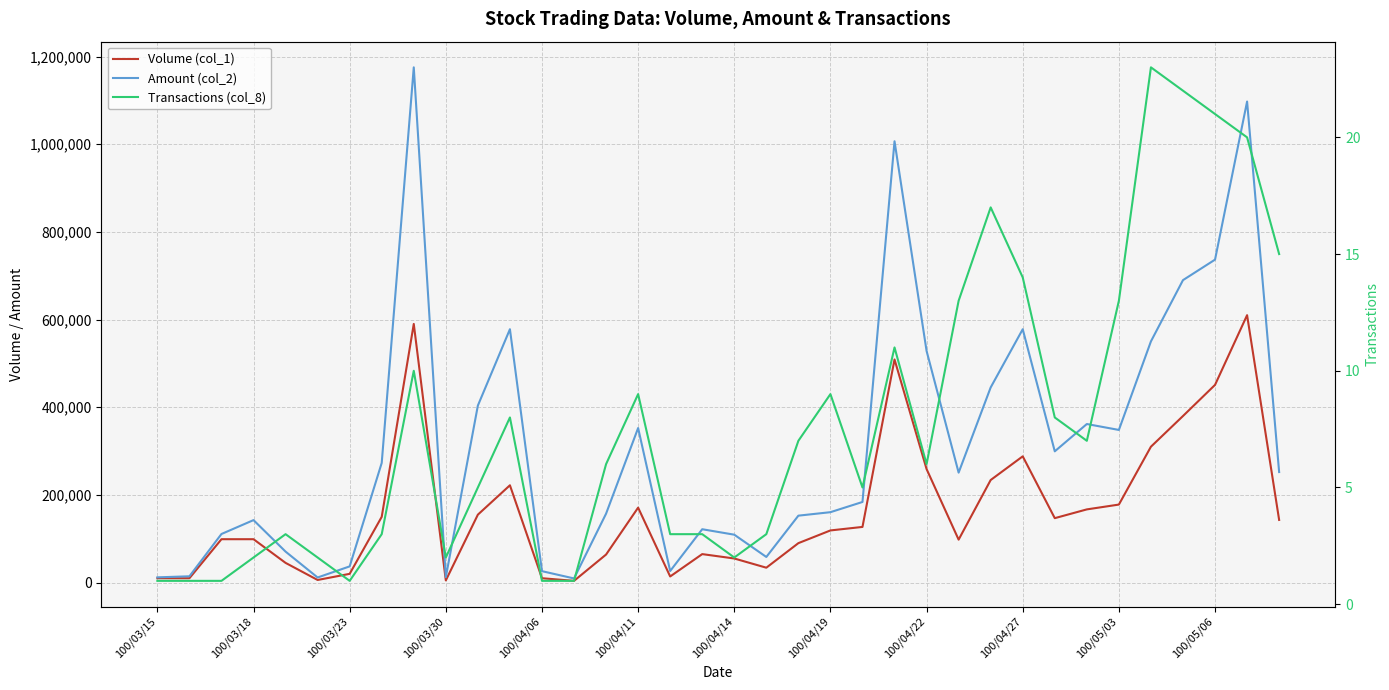

The value of Volume (col_1) at 32 is 380000. True or false?

True